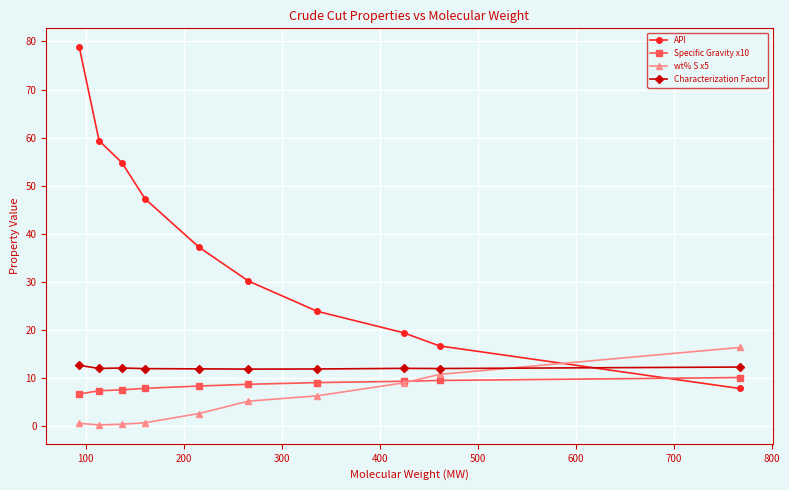

At how many categories does at least one series exceed 25?

6